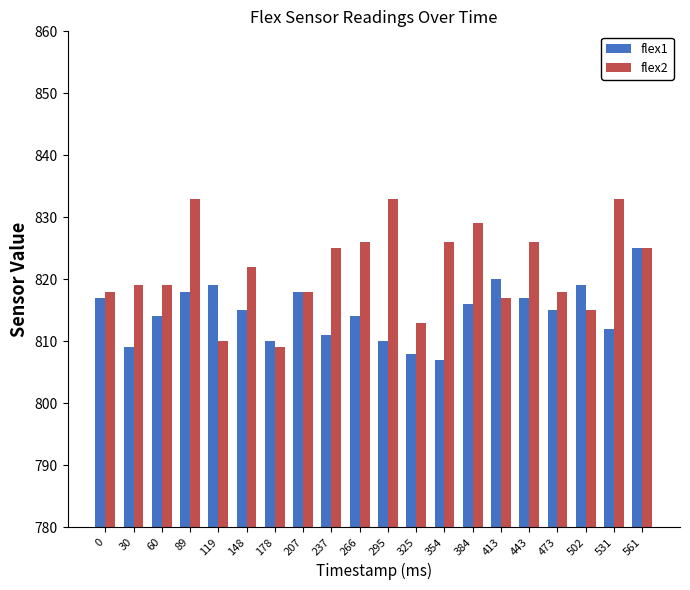

At 237, list the series in order from largest to smallest.

flex2, flex1